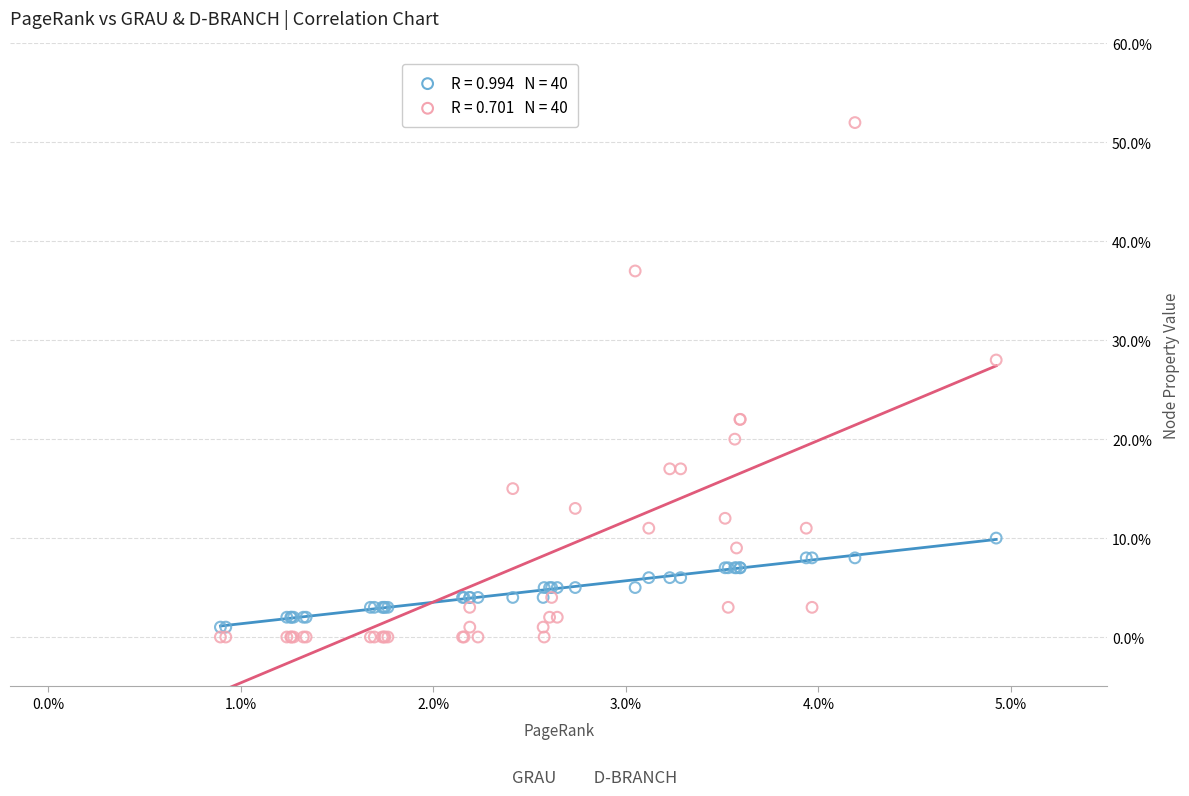

Across all series, what Y value is closest to 26?

28